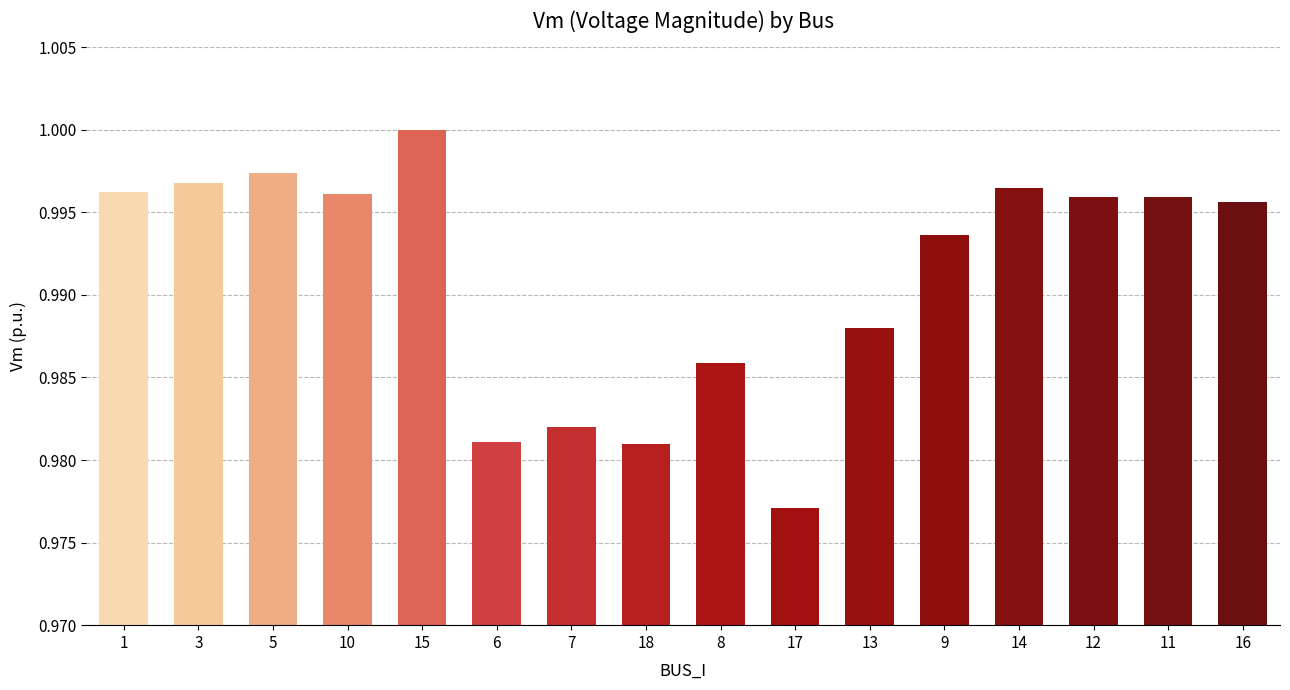

Between 14 and 5, which is larger?

5